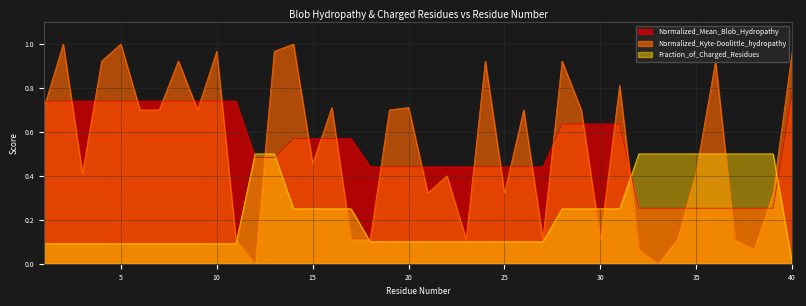

Which series has the widest spread of values?

Normalized_Kyte-Doolittle_hydropathy